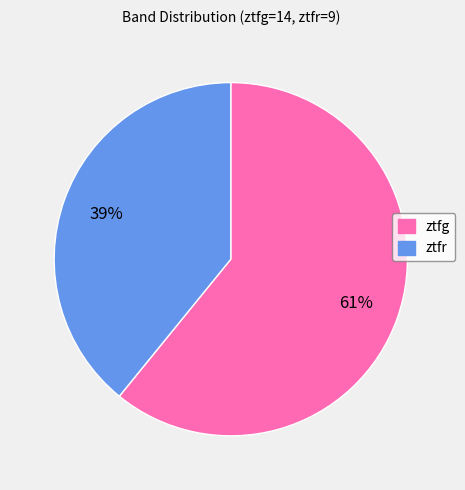

What is the largest slice in the pie chart?

ztfg